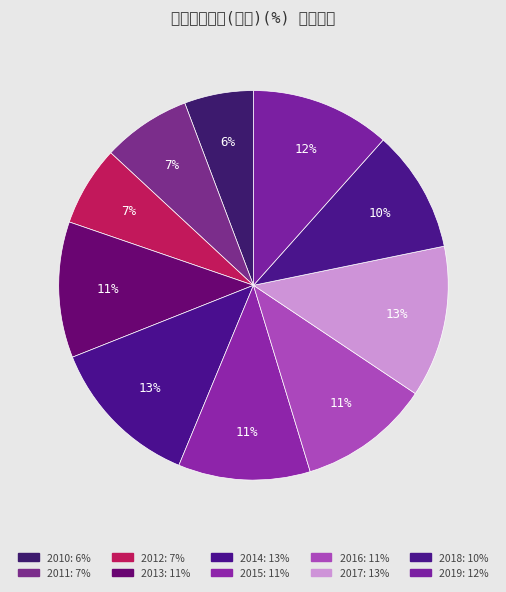

How much of the chart is everything except 2010?

94.3%